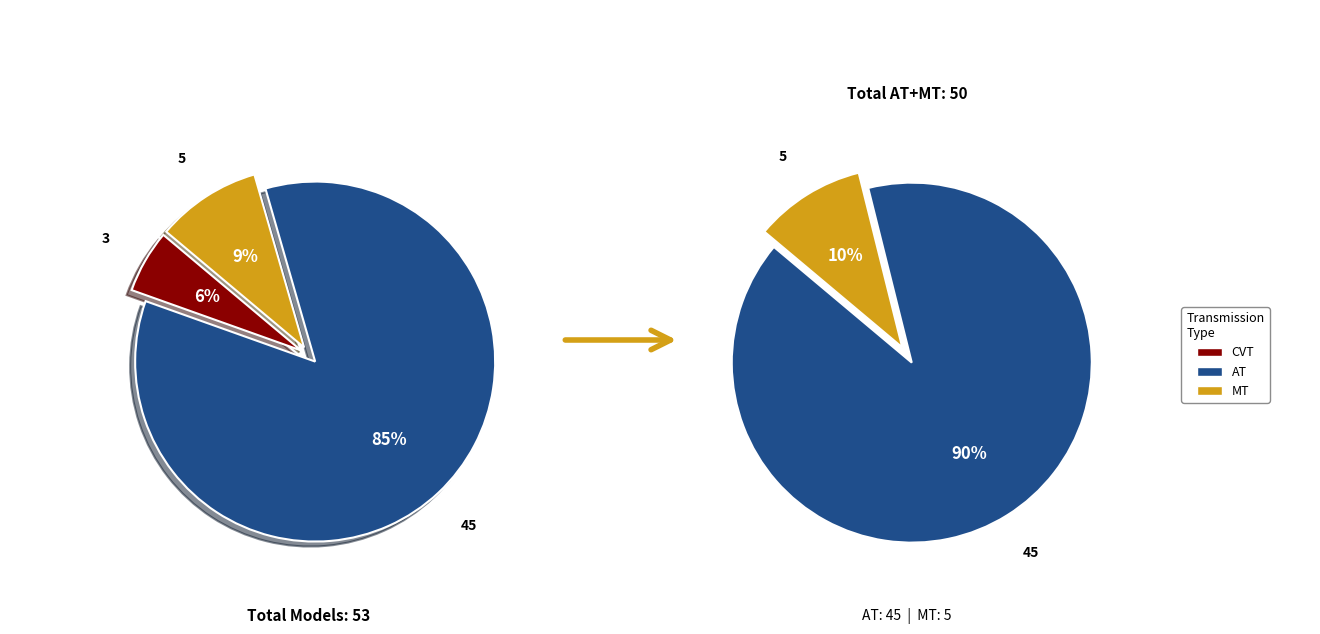

Combined, what portion of the pie is MT and CVT?

15.1%